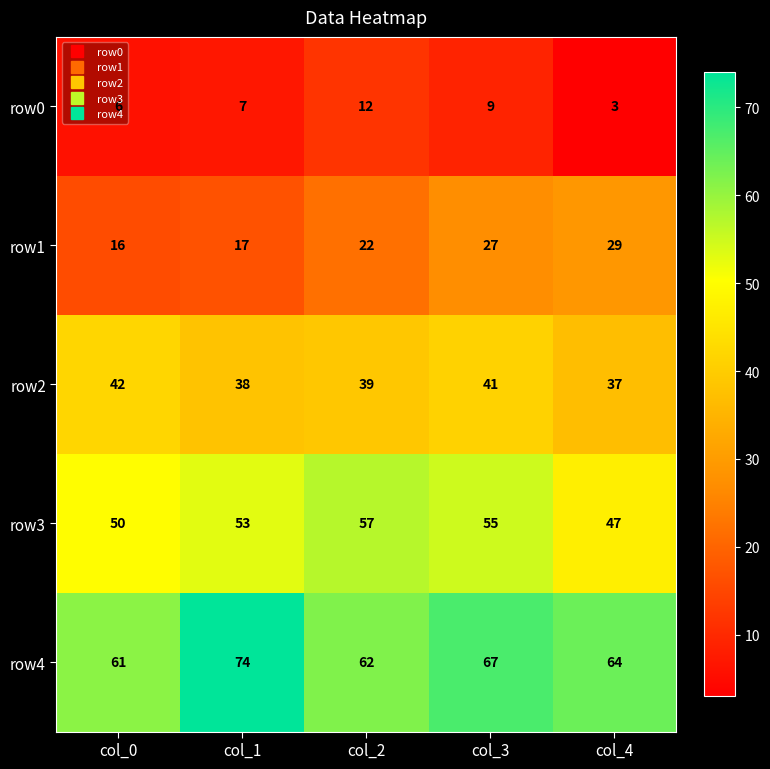

At which category is the sum across all series the highest?

col_3